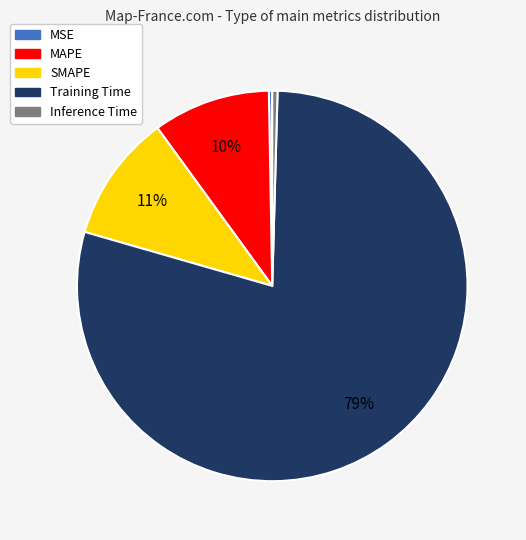

What is the majority slice?

Training Time